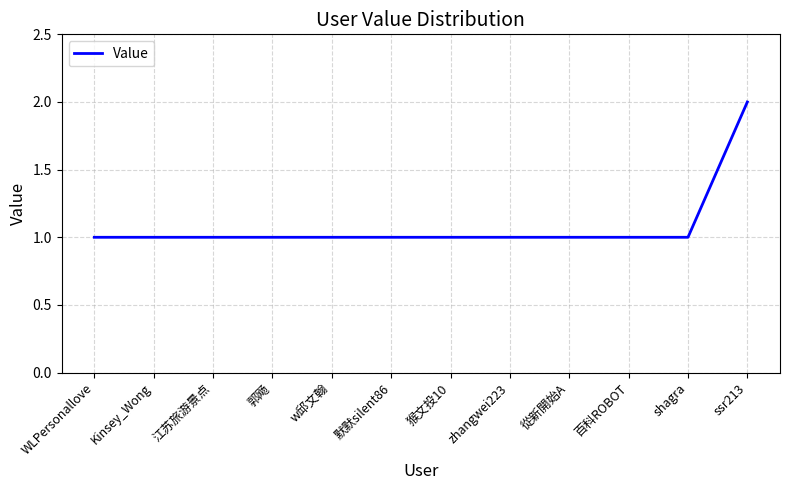

What position from the left is 江苏旅游景点?

3